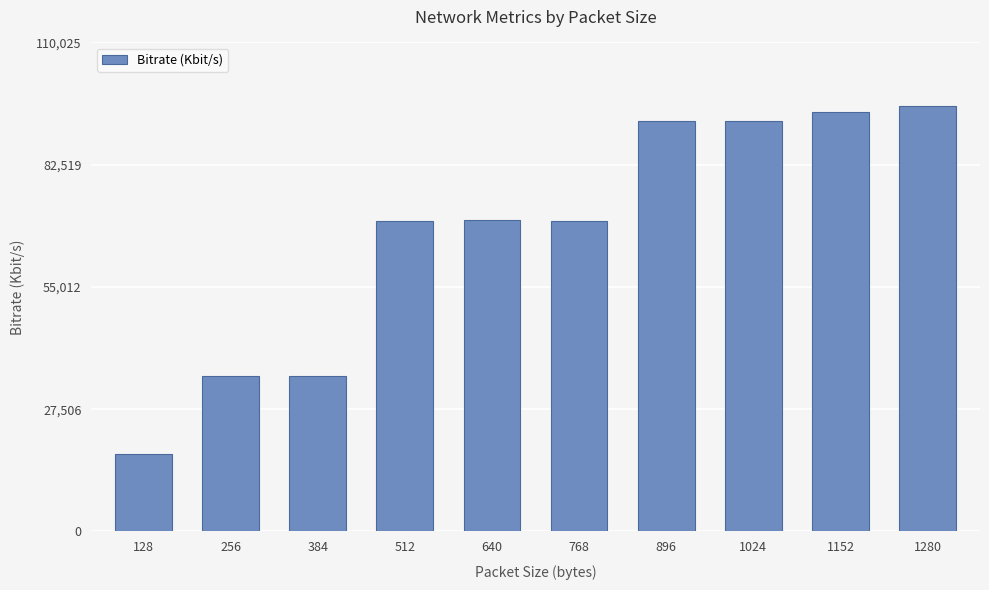

What is the value of the 3rd bar from the left?

34876.7